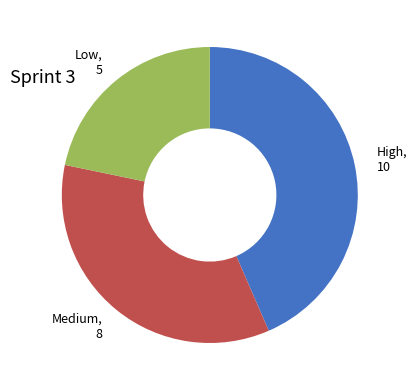

Is Medium the majority of the pie?

No